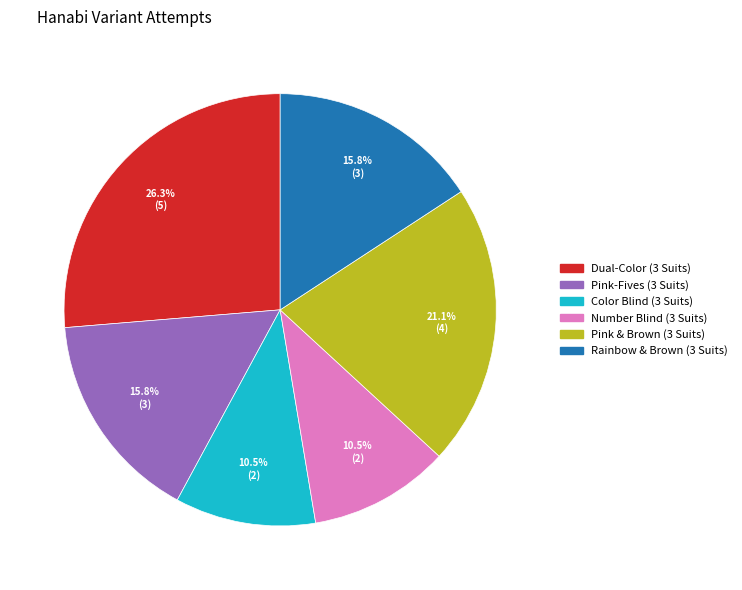

Is it true that Pink-Fives (3 Suits) is 16% of the pie?

True